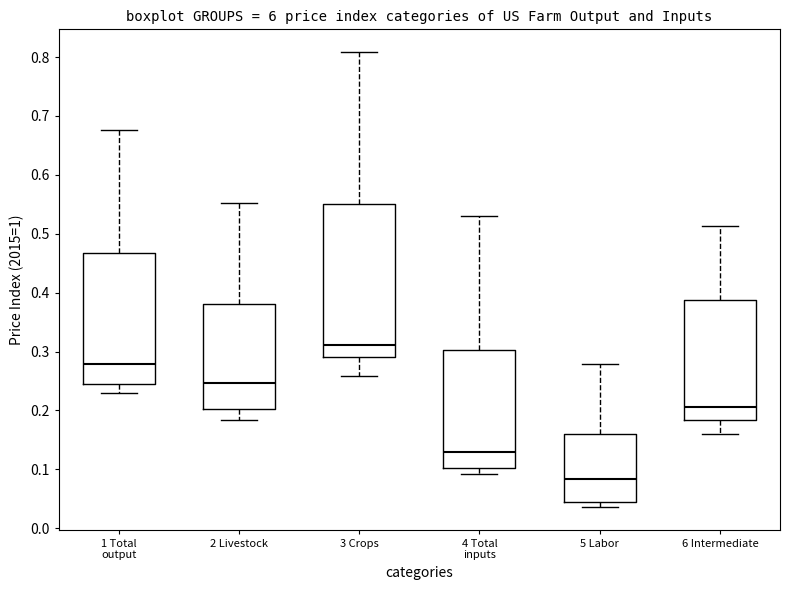

Where does the upper whisker of the box for 2 Livestock end on the y-axis? The values are not printed on the chart, so give them approximately, as read against the axis.

0.55